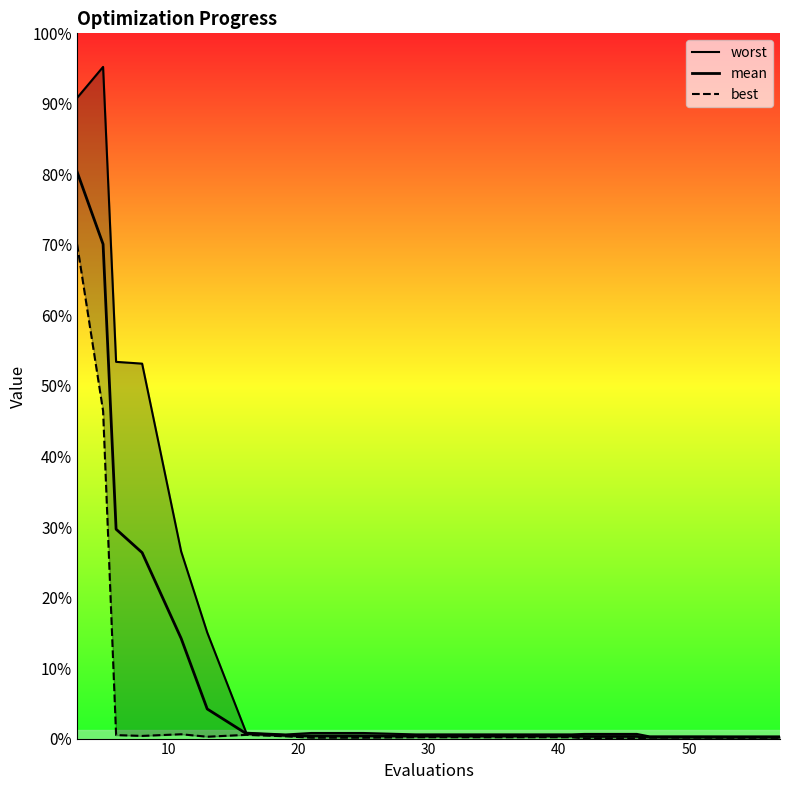

Is the value of mean at 10 greater than the value of best at 60?

Yes